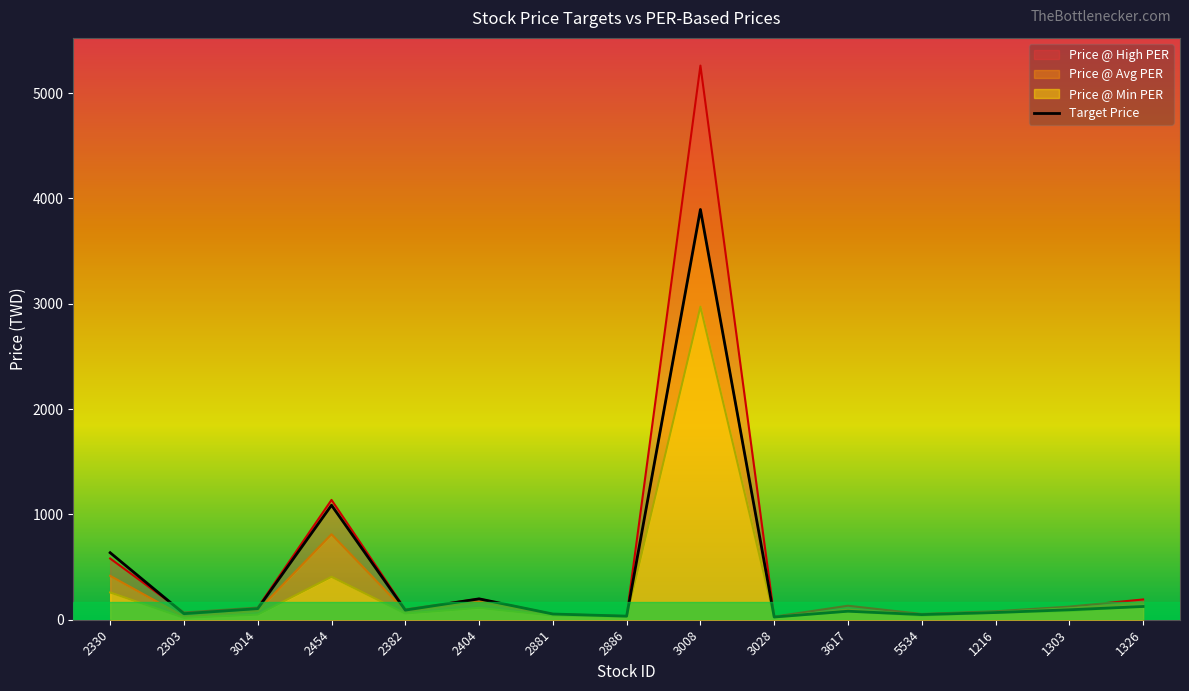

The Target Price series shows 48.7 at 5534. True or false?

True